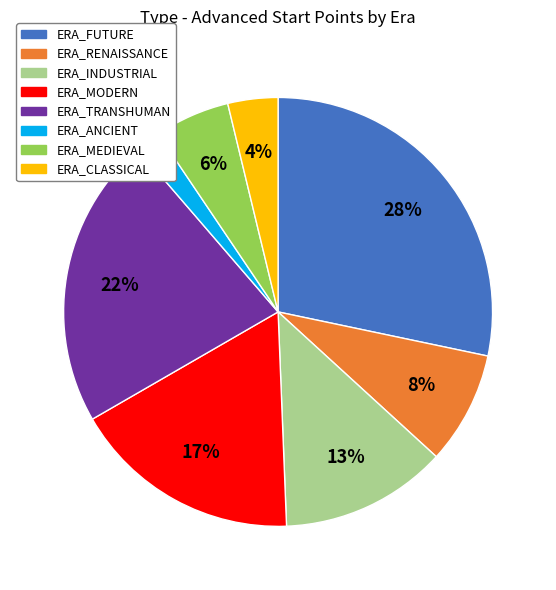

Which category has the biggest portion of the pie?

ERA_FUTURE